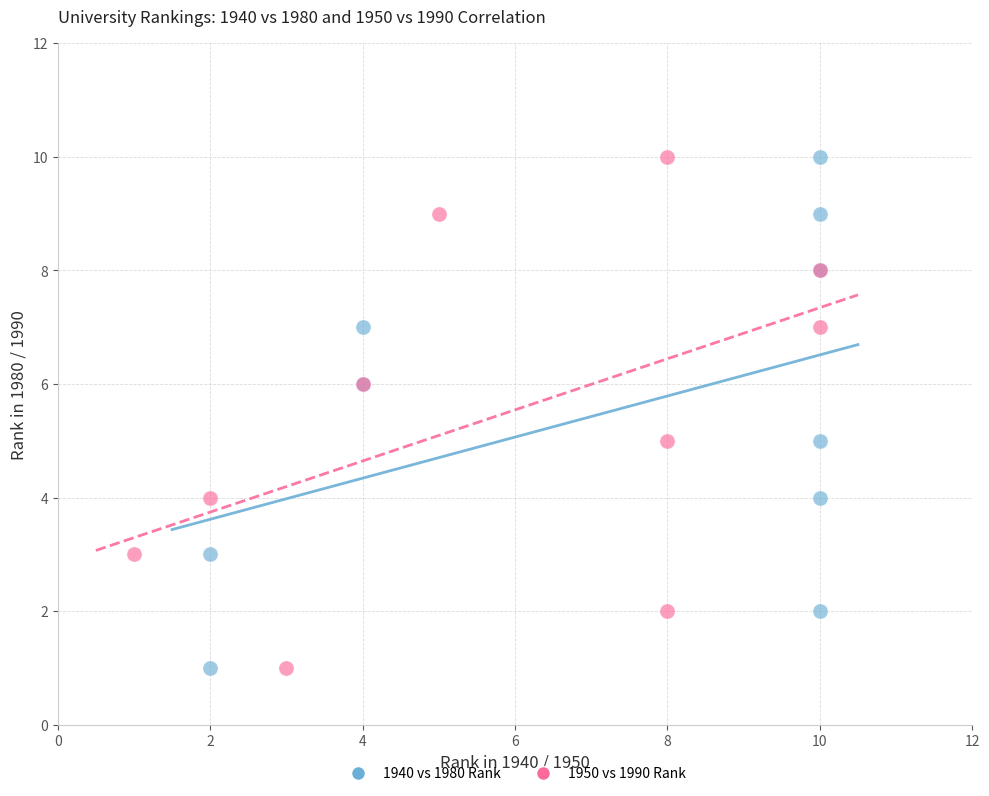

What are all the series names shown in the legend?

1940 vs 1980 Rank, 1950 vs 1990 Rank